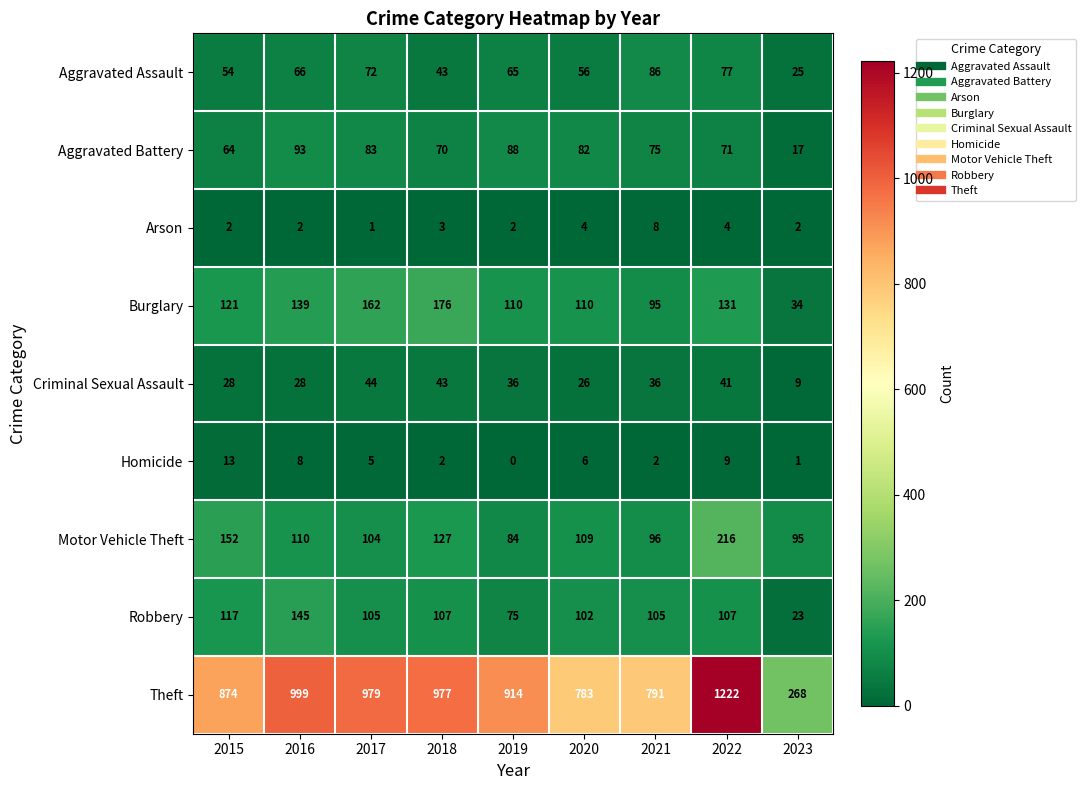

True or false: Motor Vehicle Theft has a value of 109 at 2020.

True